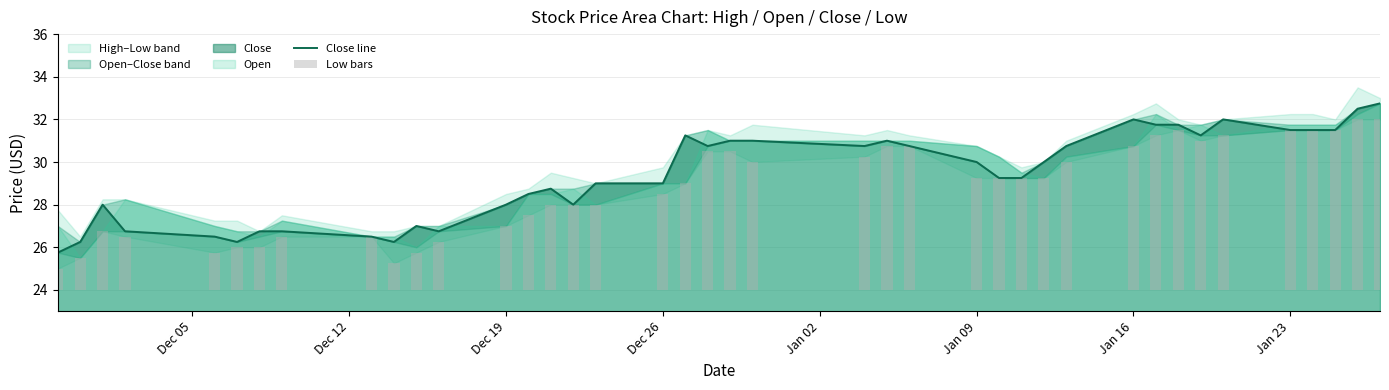

The value of Close line at Dec 26 is 13.0. True or false?

False